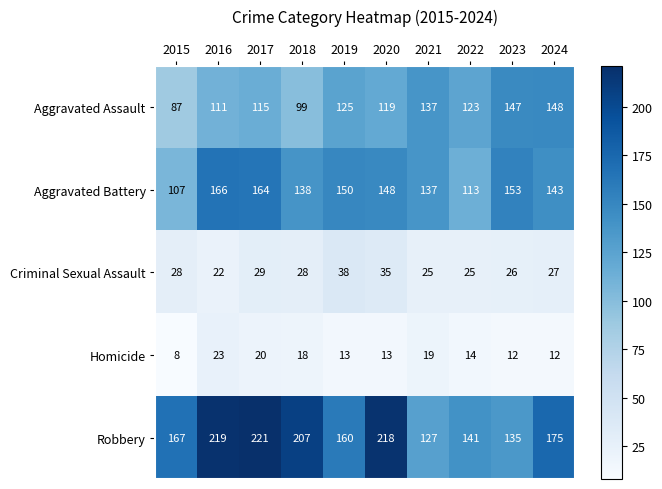

What is the difference between the Robbery values at 2019 and 2022?

19